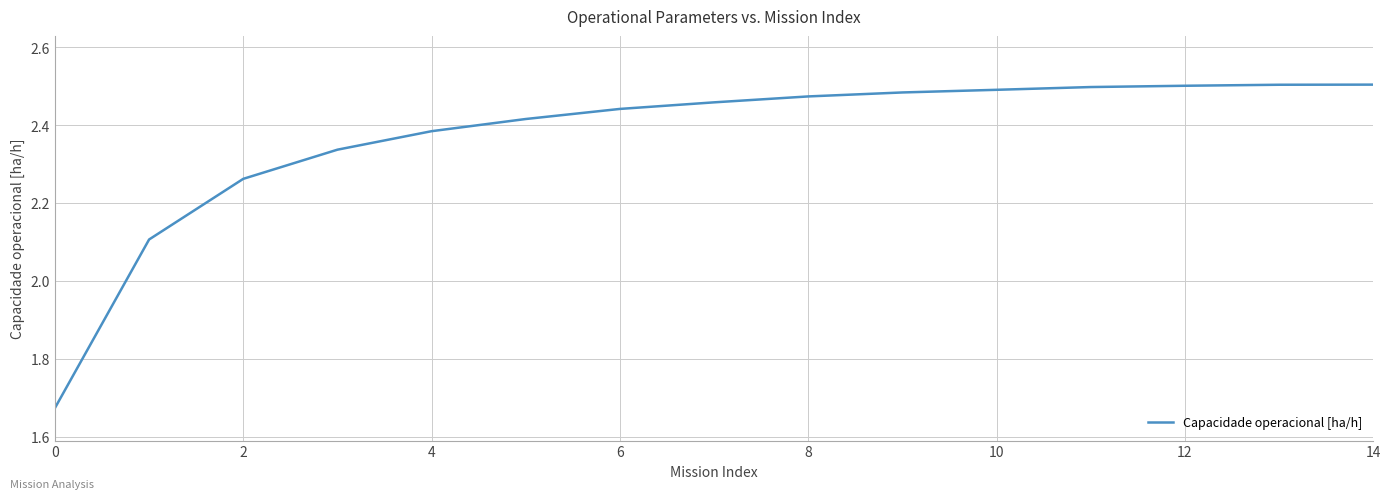

What is the difference between the maximum and minimum values?

0.8